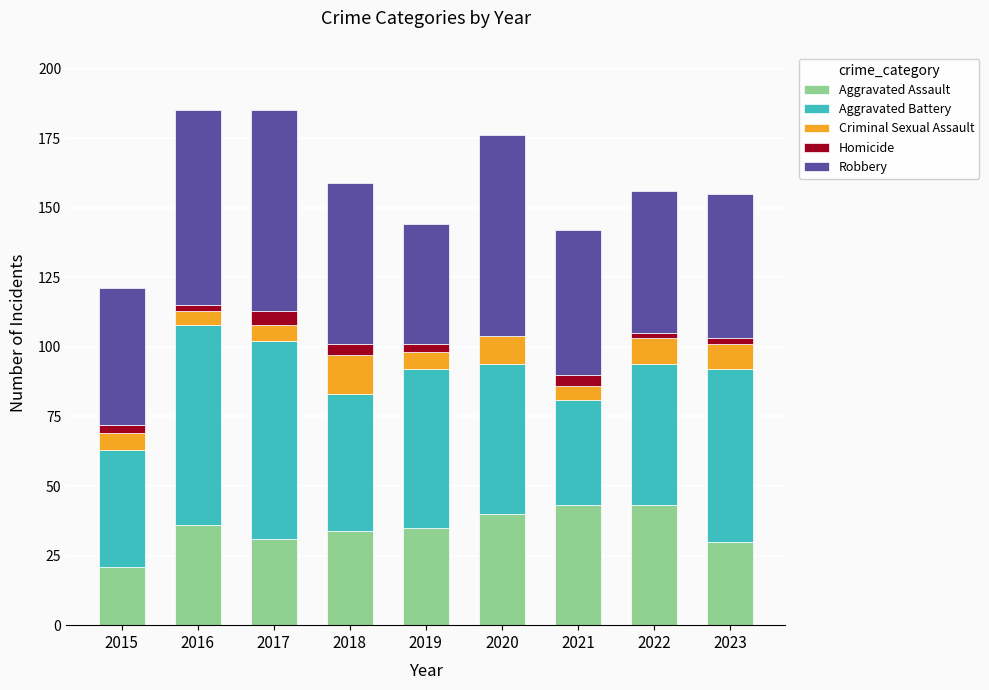

What is the maximum value for Aggravated Assault?

43